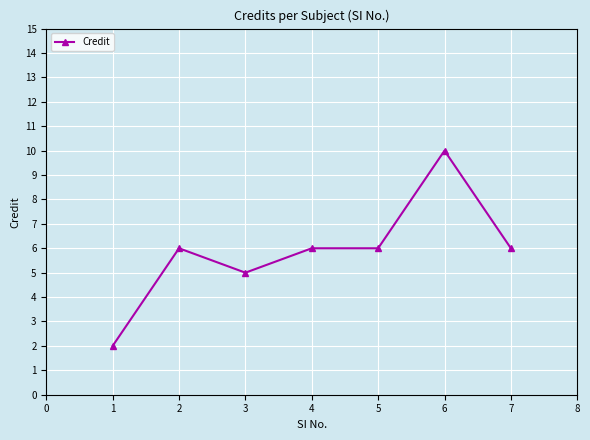

Is it true that the value at 7 is 6?

True